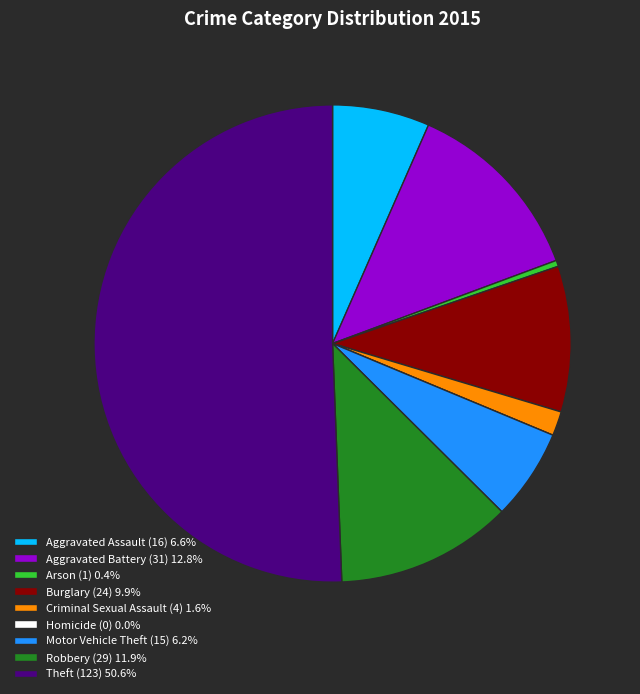

Approximately how many times larger is the value at Aggravated Battery (31) 12.8% compared to Robbery (29) 11.9%?

1.1